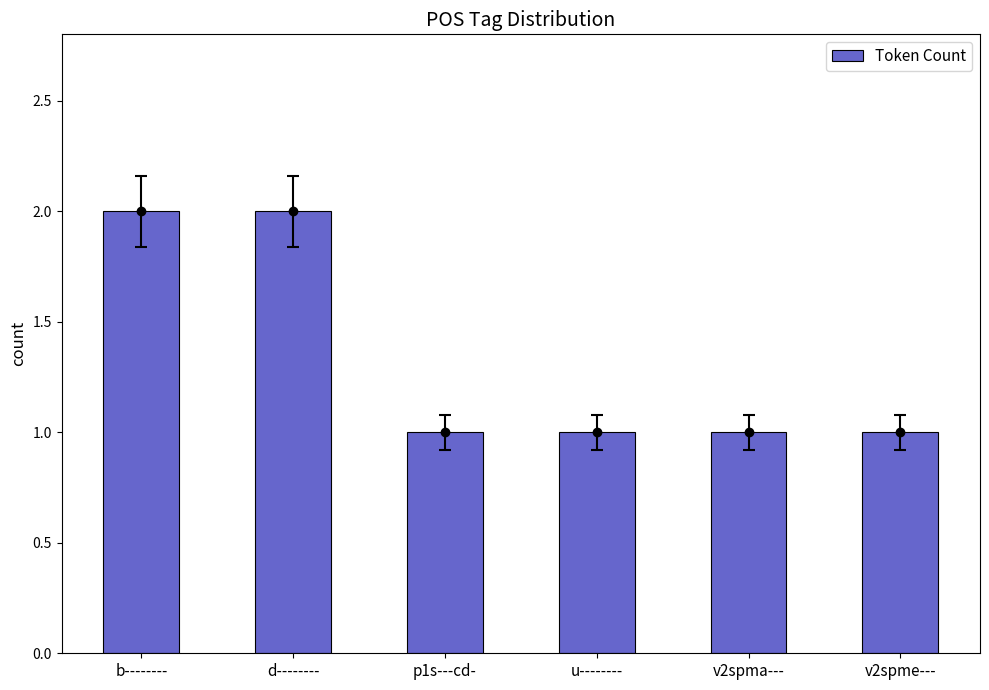

Rank the categories by value from highest to lowest.

b--------, d--------, p1s---cd-, u--------, v2spma---, v2spme---